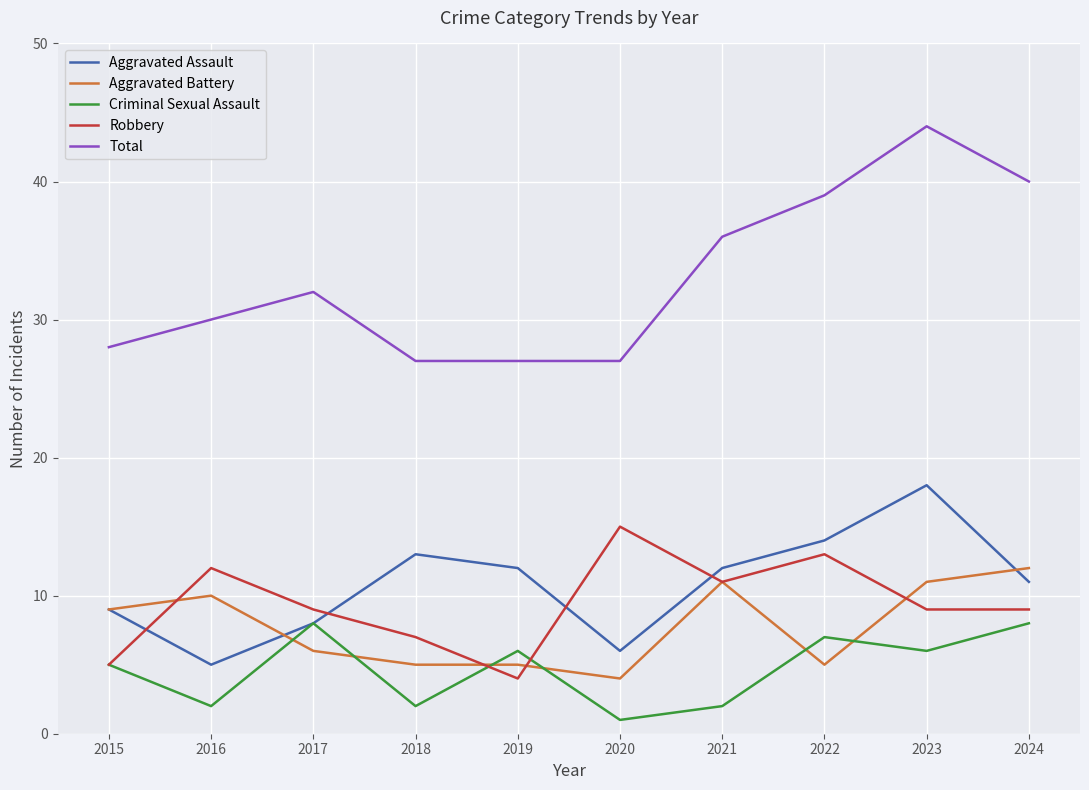

True or false: Total and Aggravated Assault intersect in this chart.

False